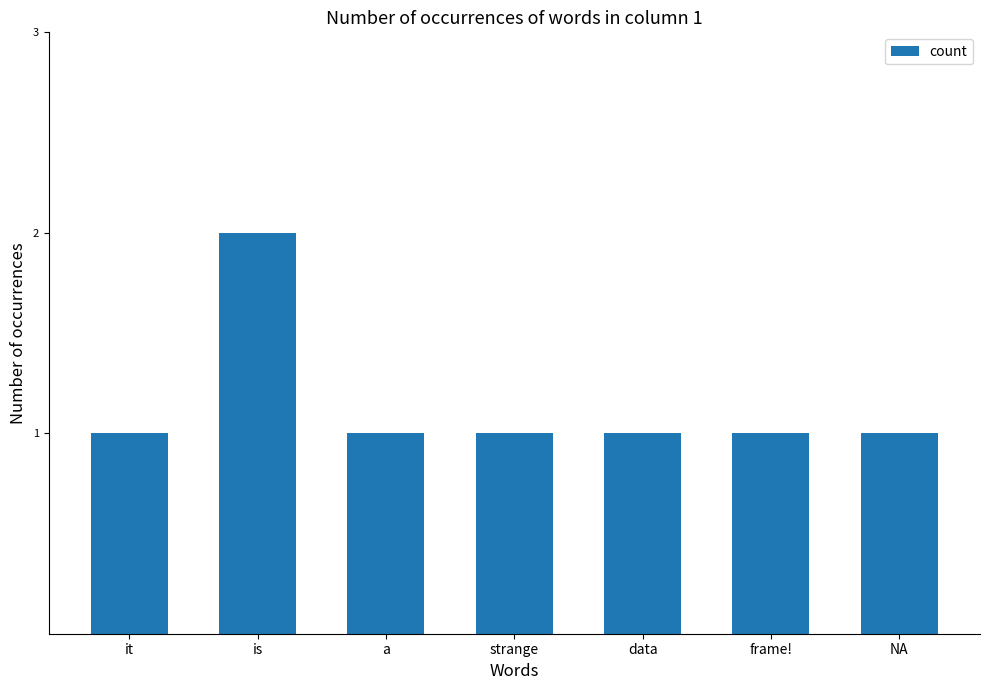

What is the minimum value shown in the chart?

1